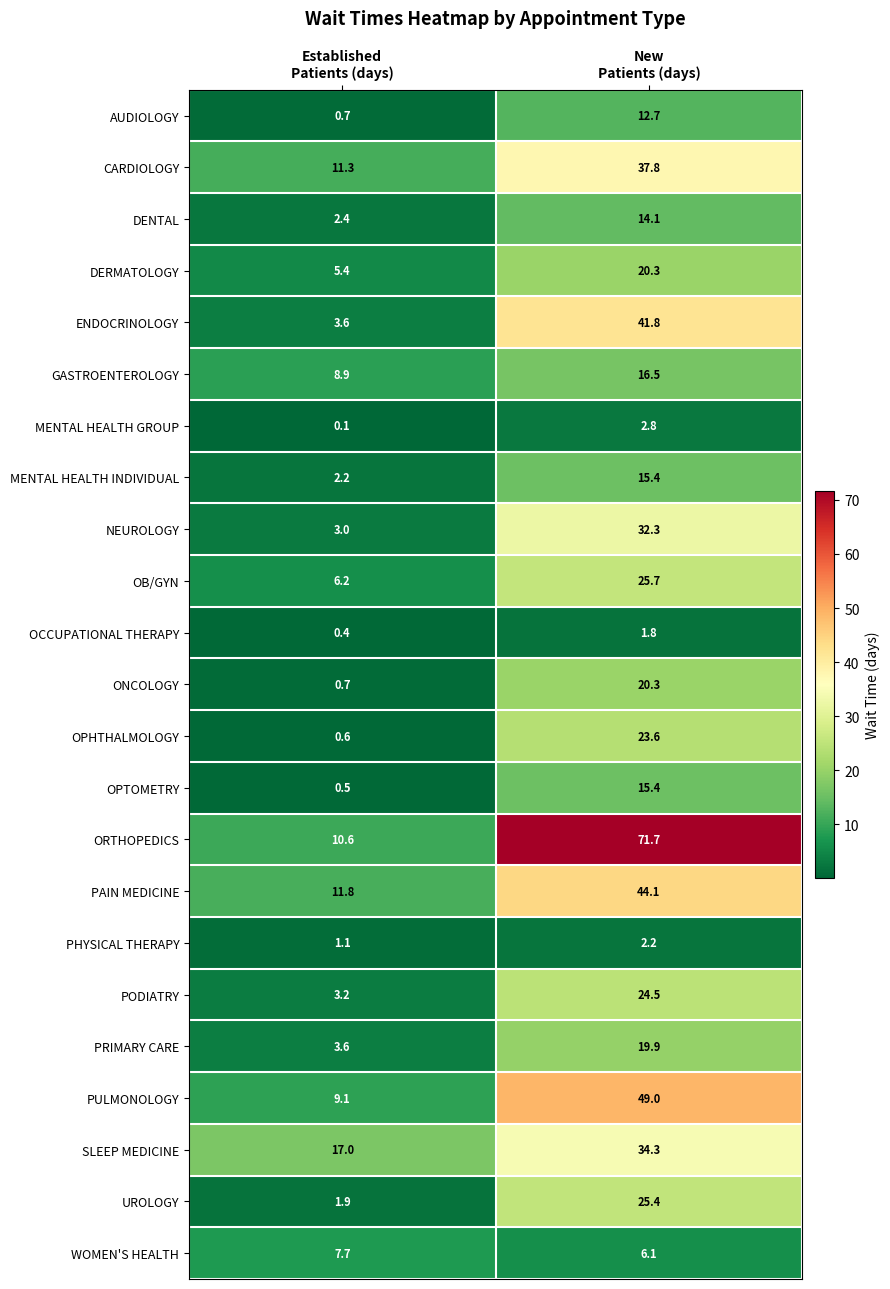

What is the total value across all series at New
Patients (days)?

557.7